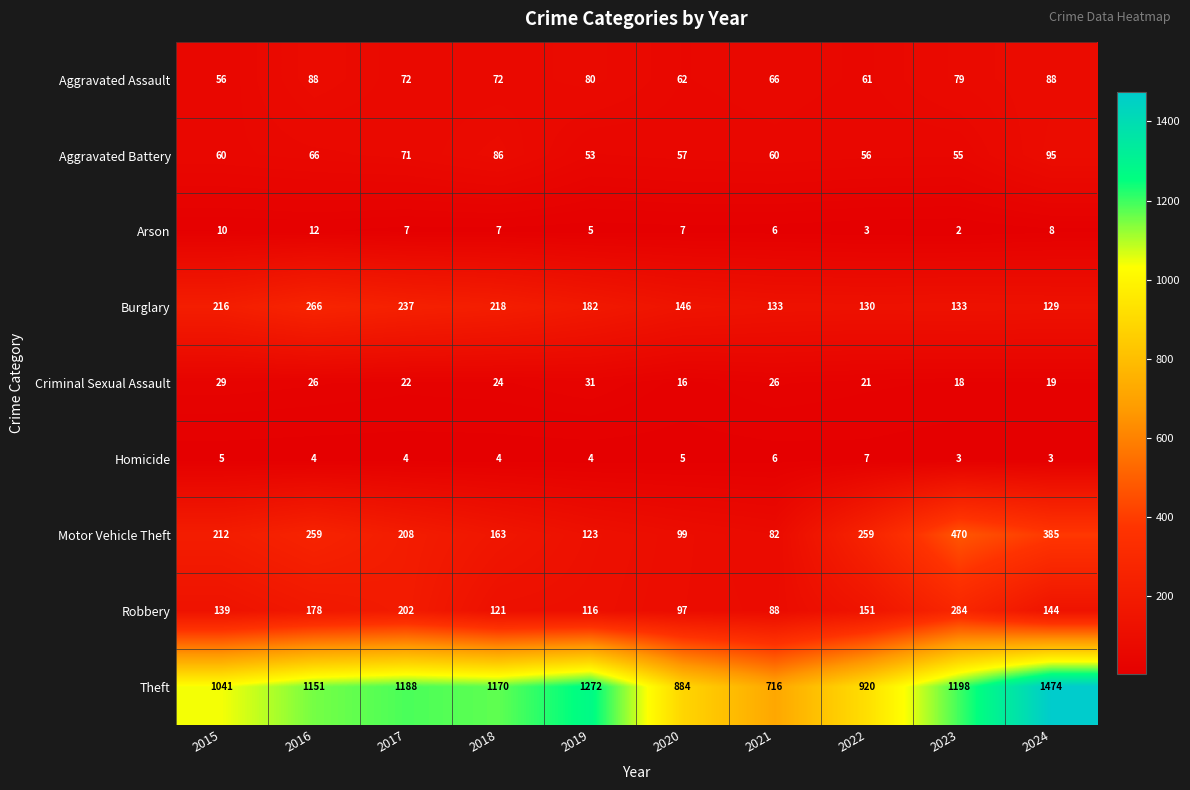

Count the number of data series in this chart.

9